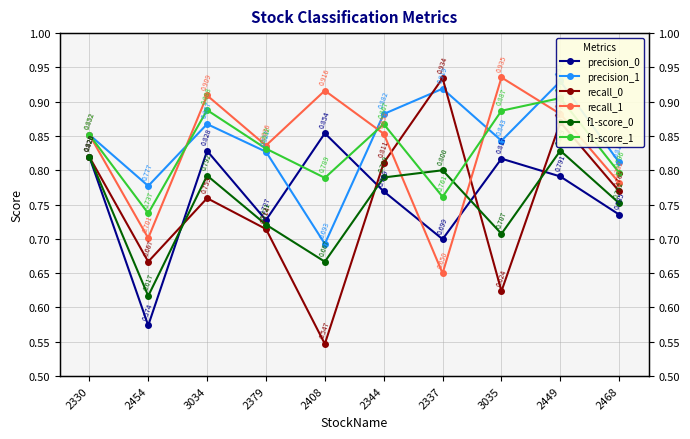

Where is recall_0 nearest to the value 0?

2408